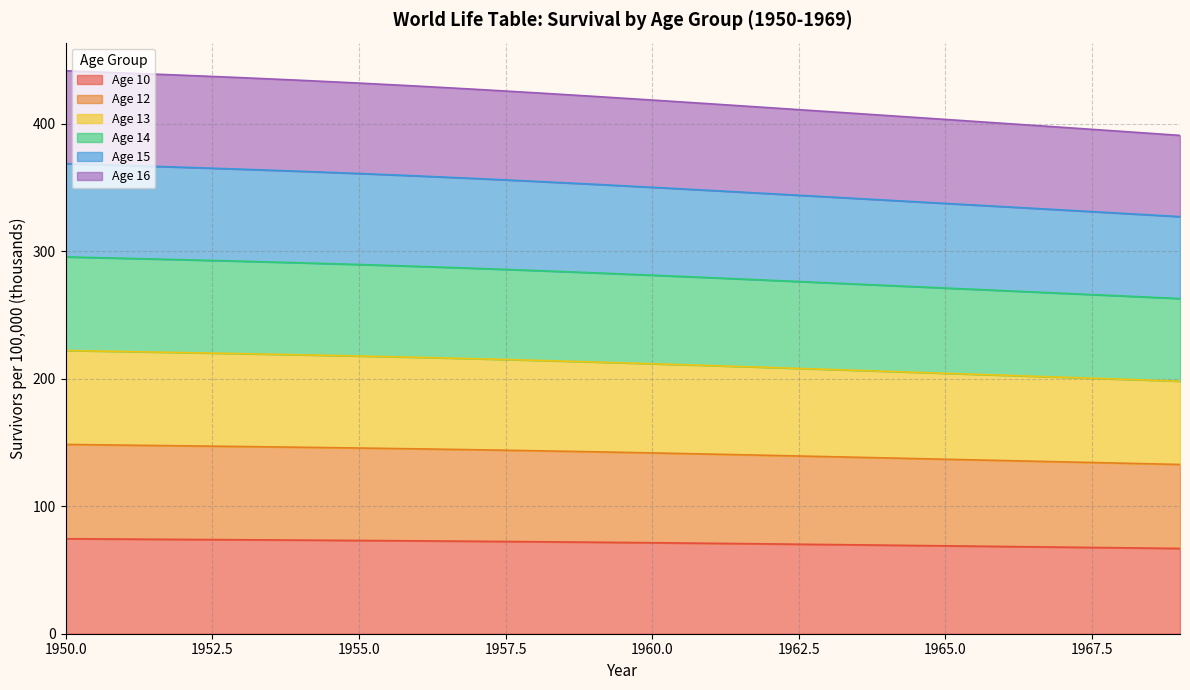

What is the minimum value for Age 10?

66.9